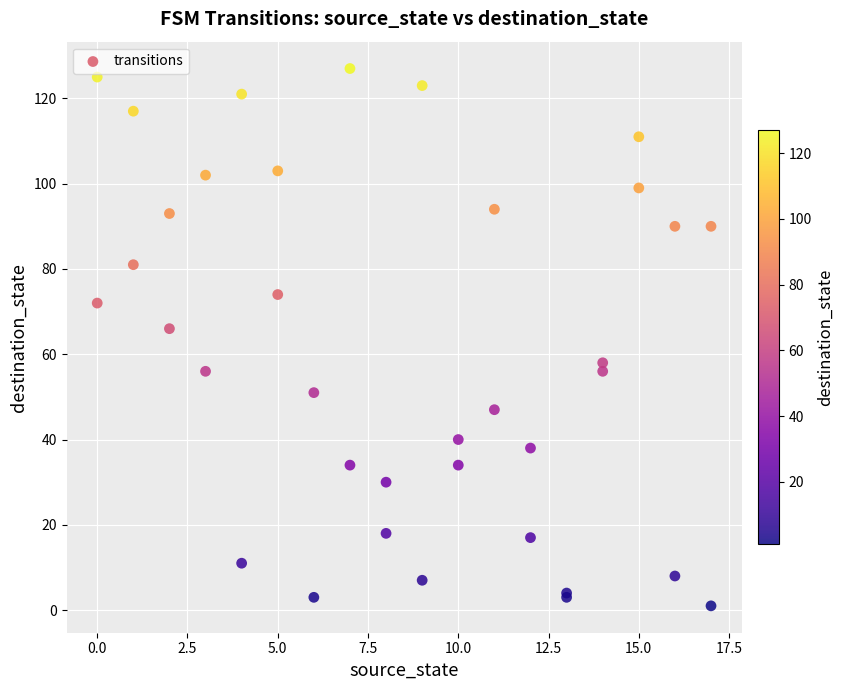

What Y value in the scatter plot is closest to 64?

66